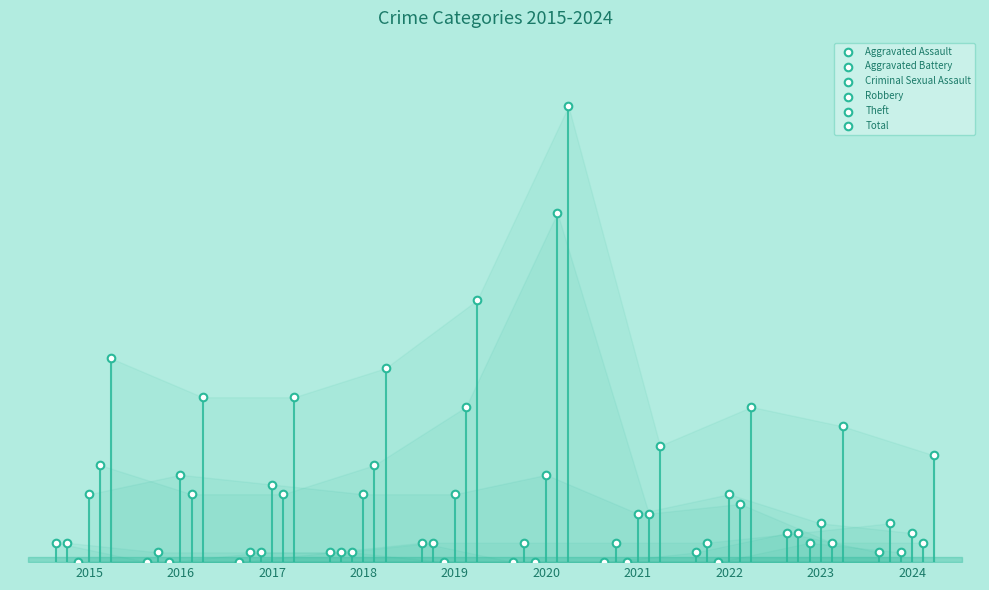

What is the total value across all series at 2016?

34